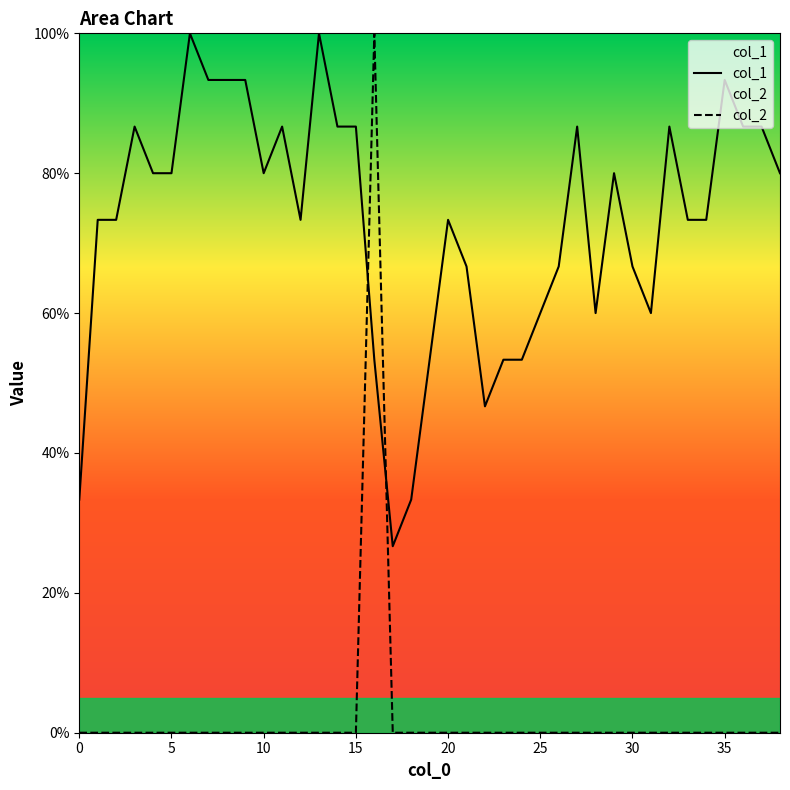

True or false: col_1 has more than 0 points higher than both neighbors.

True